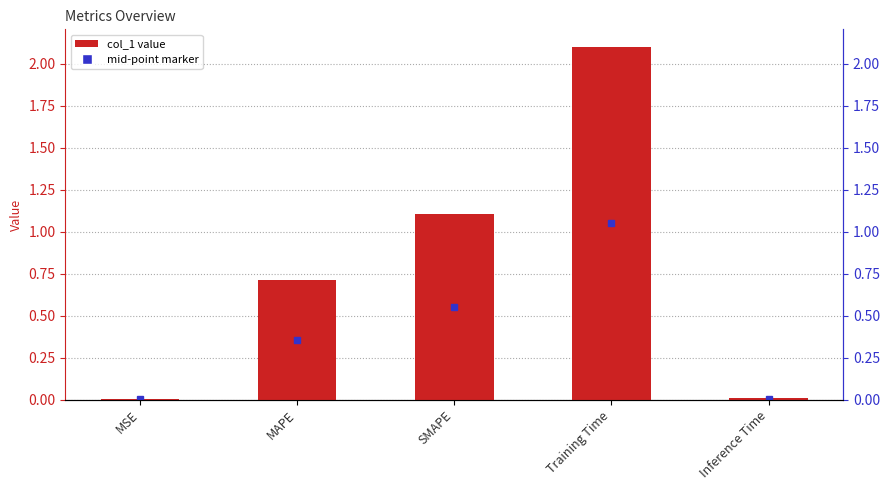

How many bars are there in total?

5